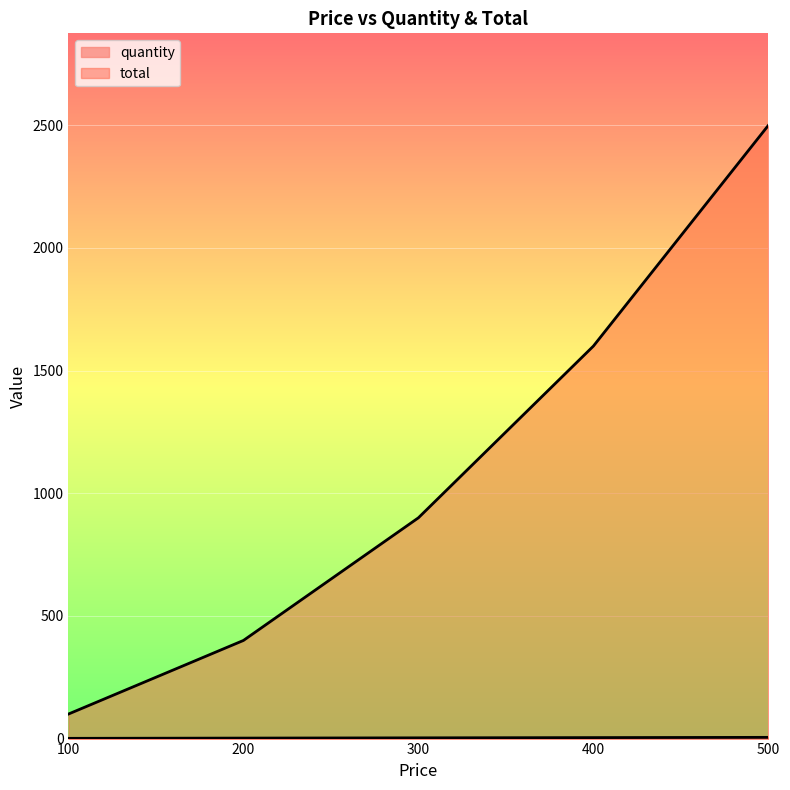

True or false: total and quantity intersect in this chart.

False